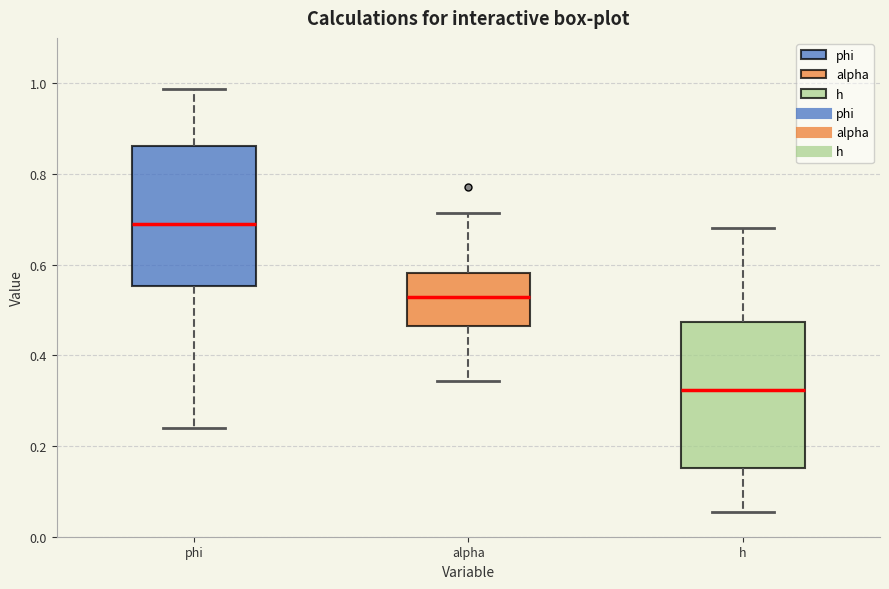

Reading left to right, read every box against the y-axis: the position of its median line, the range the box covers, and the ends of its whiskers. The values are not printed on the chart, so give them approximately, as read against the axis.

phi: median 0.70, box 0.56 to 0.86, whiskers 0.24 to 0.98
alpha: median 0.52, box 0.46 to 0.58, whiskers 0.34 to 0.72
h: median 0.32, box 0.16 to 0.48, whiskers 0.06 to 0.68